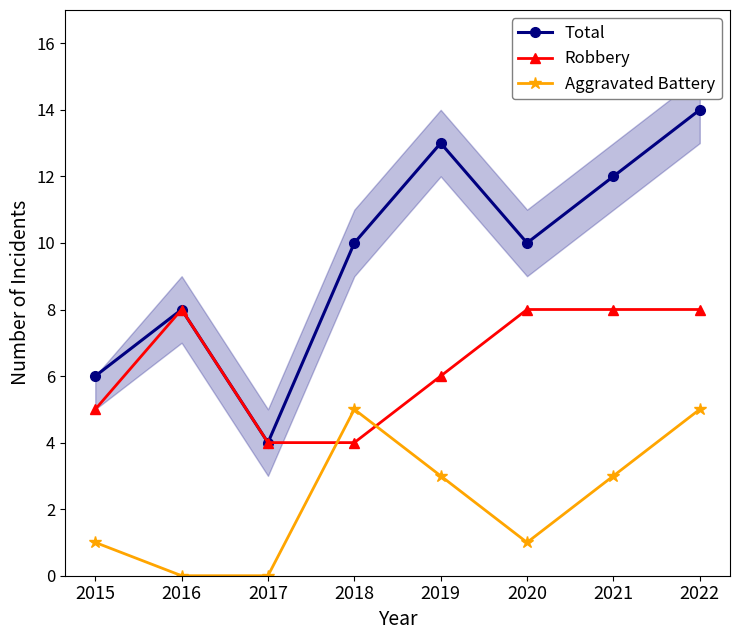

What value does the Robbery series have at 2021?

8